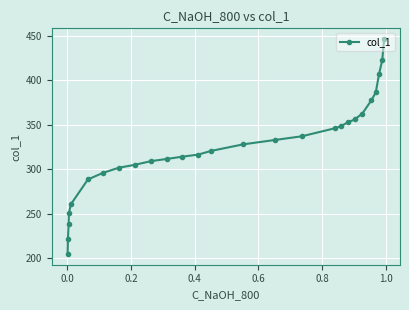

What is the sum of all values?

8745.9